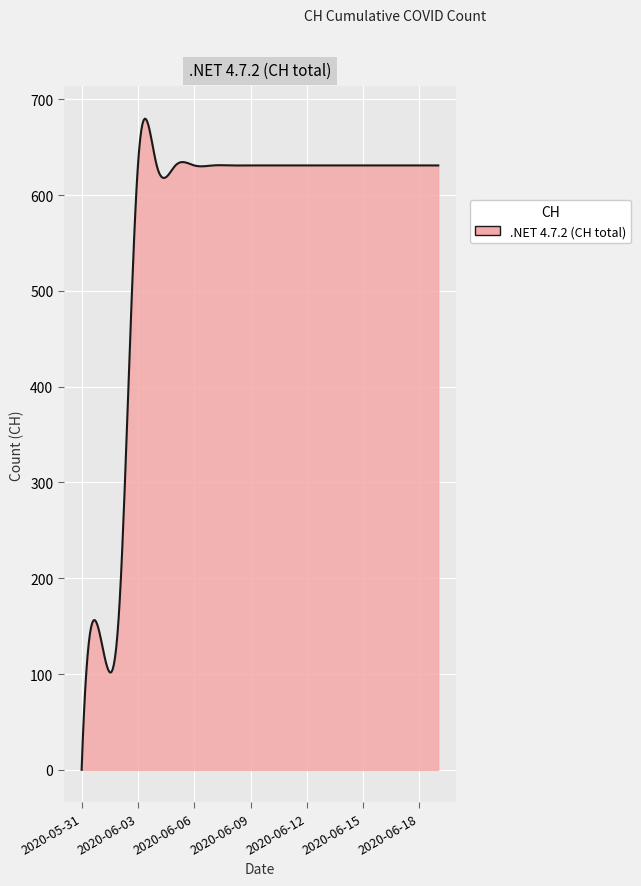

What is the difference between the maximum and minimum values?

679.8